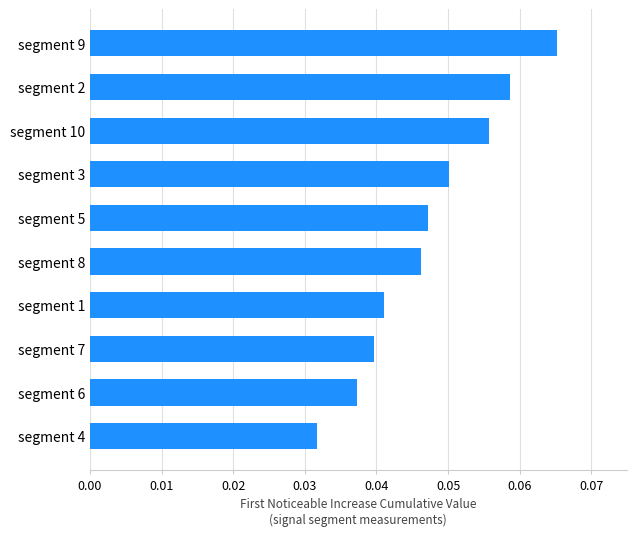

Which has a higher value, segment 8 or segment 7?

segment 8